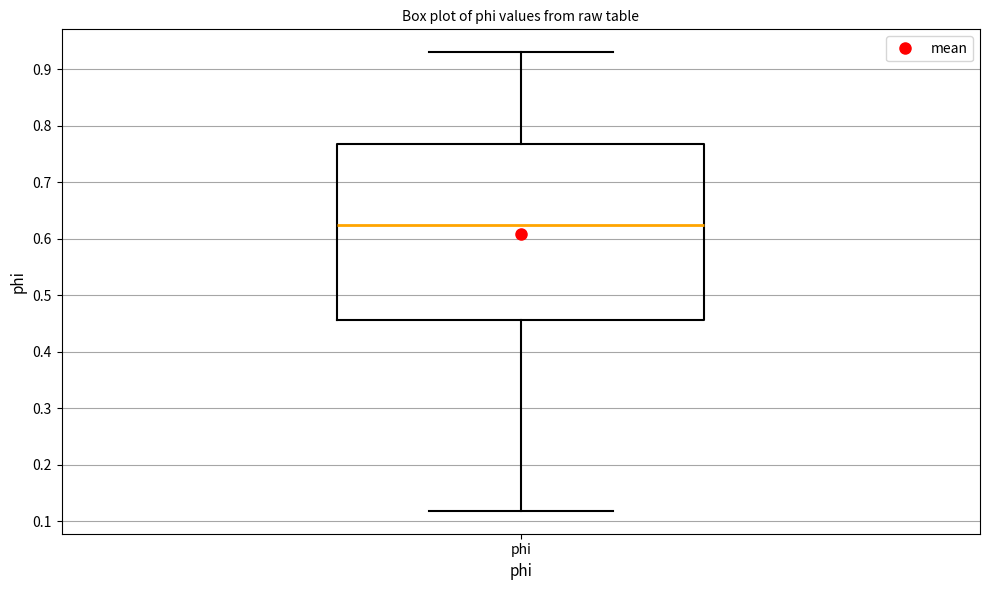

Read this box plot against the y-axis: the position of the median line, the range covered by the box, and the ends of both whiskers. The values are not printed on the chart, so give them approximately, as read against the axis.

median 0.62, box 0.46 to 0.77, whiskers 0.12 to 0.93